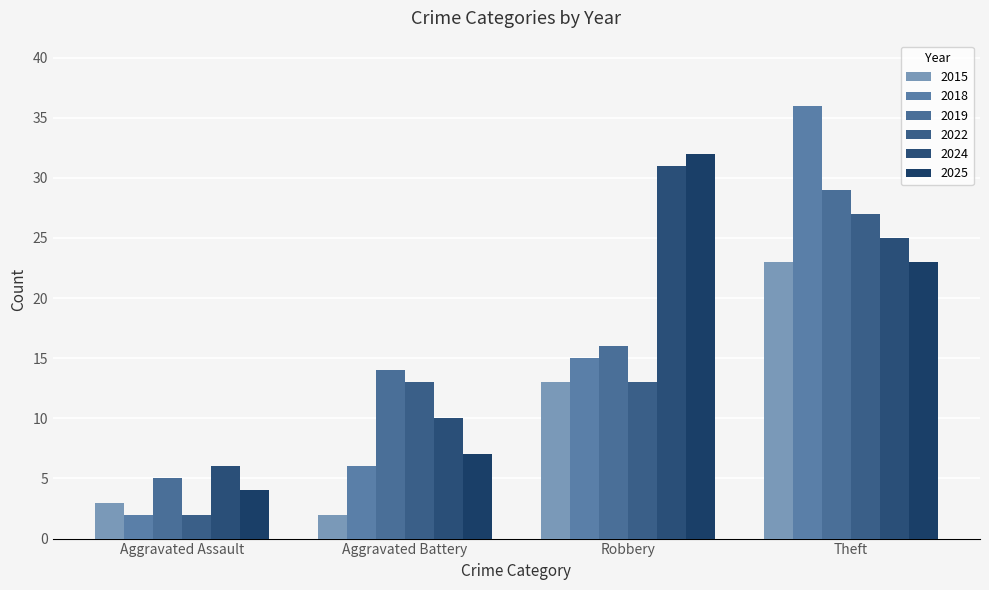

Rank the series at Robbery from lowest to highest value.

2015, 2022, 2018, 2019, 2024, 2025